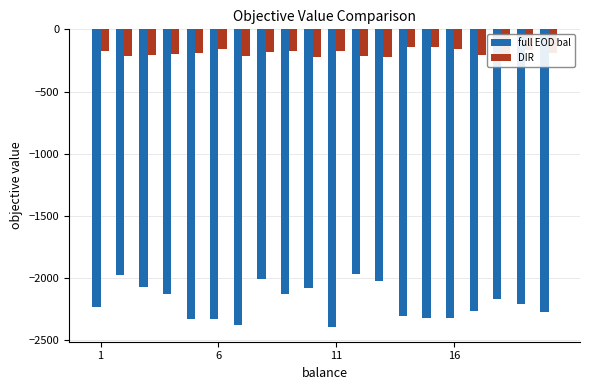

Which series has the largest range (max minus min)?

full EOD bal